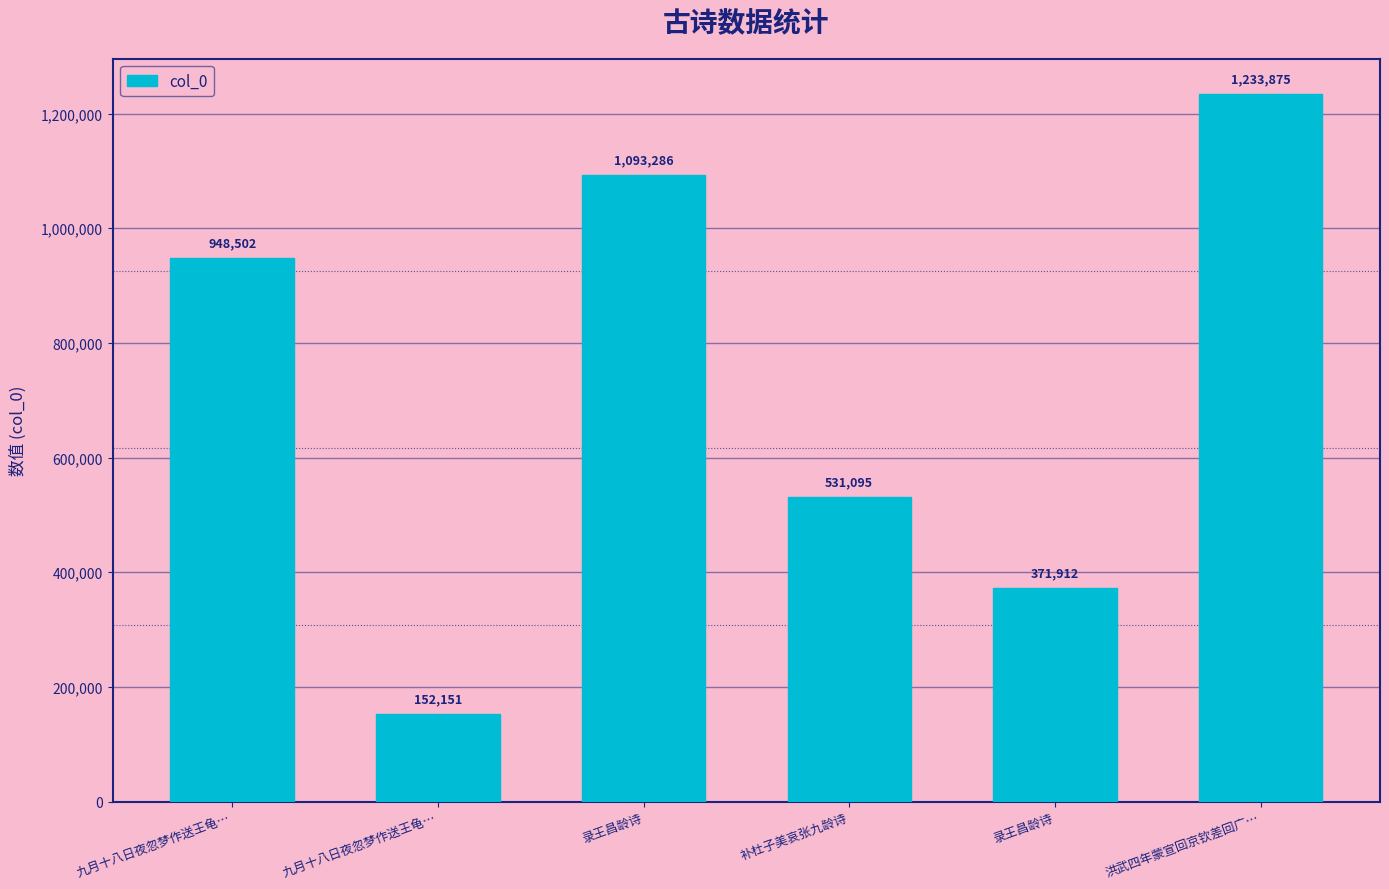

How many data points does each series have?

6